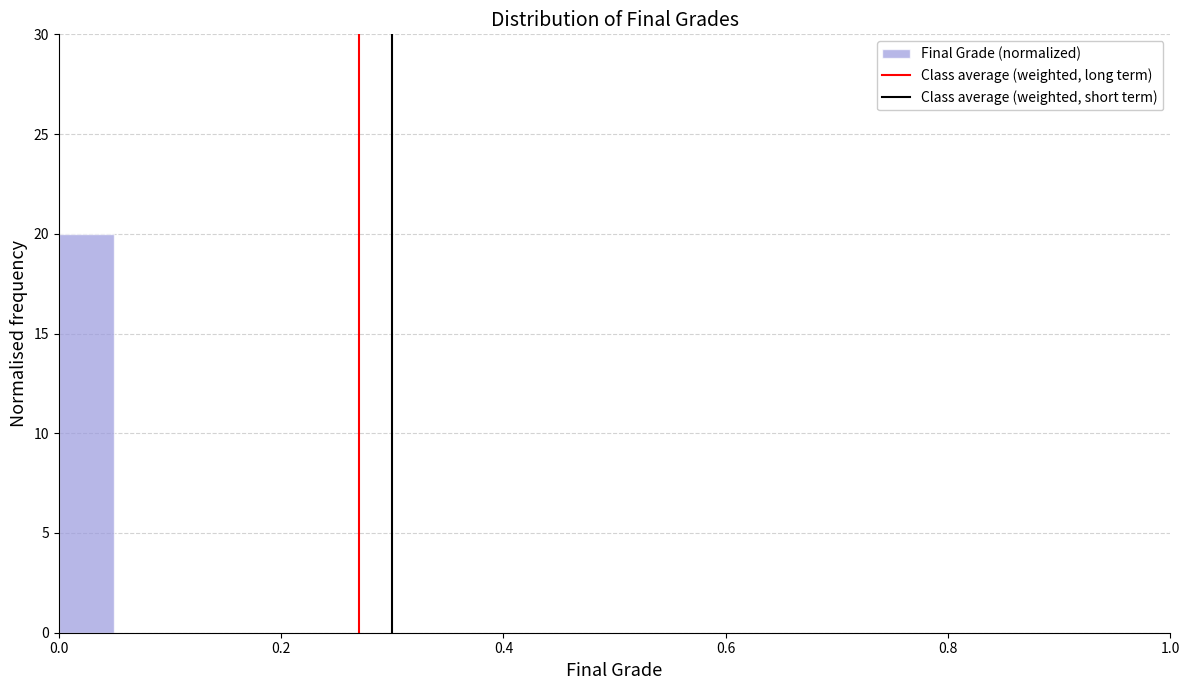

Read against the x-axis, roughly where is the centre of the tallest bar?

0.02